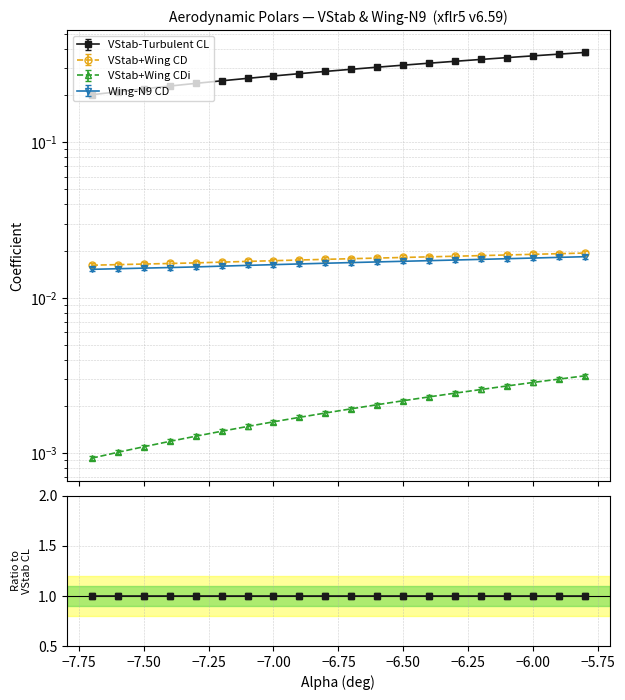

Reading left to right, what are all the values shown in this chart?

VStab-Turbulent CL: 0.2	0.2	0.2	0.2	0.2	0.2	0.2	0.3	0.3	0.3	0.3	0.3	0.3	0.3	0.3	0.3	0.3	0.3	0.4	0.4
VStab+Wing CD: 0.0	0.0	0.0	0.0	0.0	0.0	0.0	0.0	0.0	0.0	0.0	0.0	0.0	0.0	0.0	0.0	0.0	0.0	0.0	0.0
VStab+Wing CDi: 0.0	0.0	0.0	0.0	0.0	0.0	0.0	0.0	0.0	0.0	0.0	0.0	0.0	0.0	0.0	0.0	0.0	0.0	0.0	0.0
Wing-N9 CD: 0.0	0.0	0.0	0.0	0.0	0.0	0.0	0.0	0.0	0.0	0.0	0.0	0.0	0.0	0.0	0.0	0.0	0.0	0.0	0.0